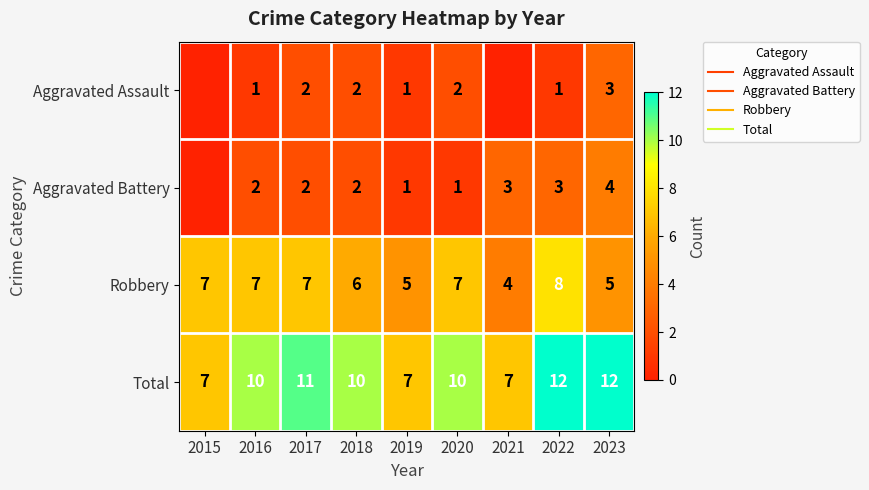

What is the total value across all series at 2020?

20